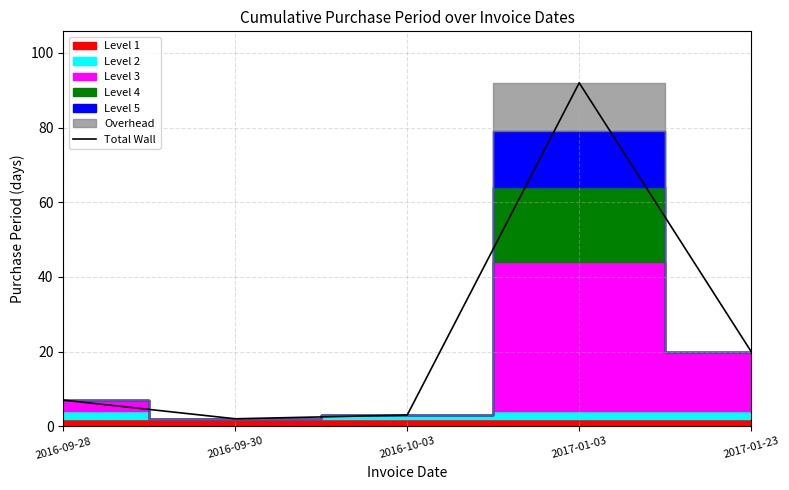

What is the sum of the values at 2016-09-28 and 2016-09-30?

9